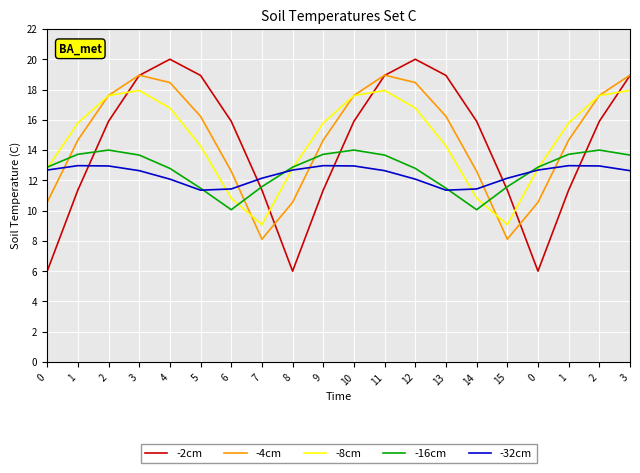

At which label is -32cm closest to 12?

4